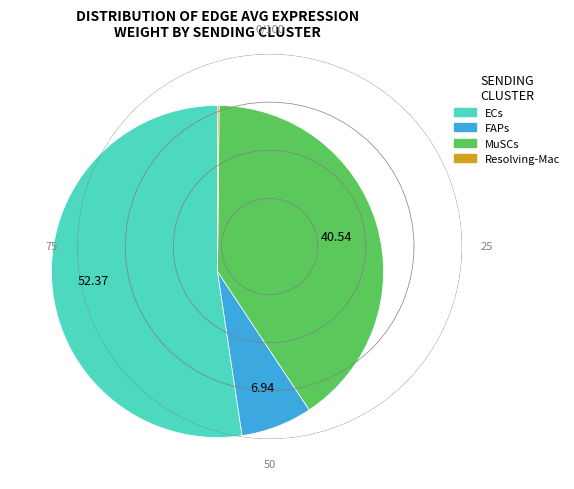

Between FAPs and MuSCs, which is larger?

MuSCs